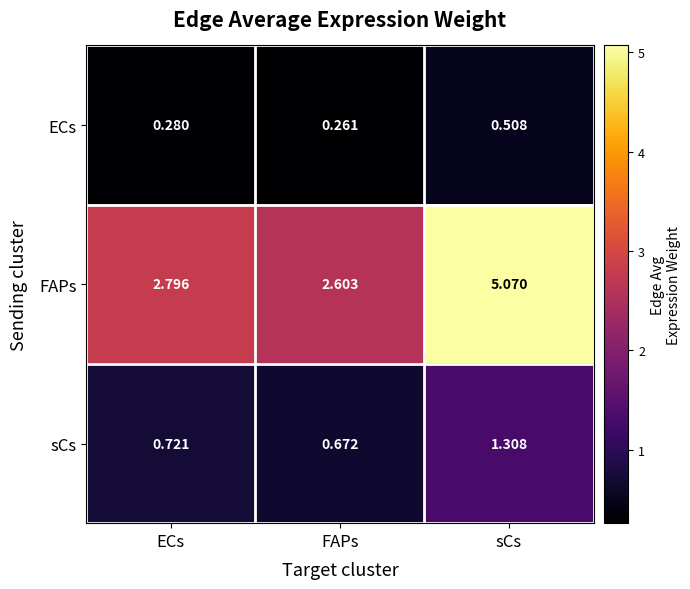

List the series in order of their peak value, lowest first.

ECs, sCs, FAPs